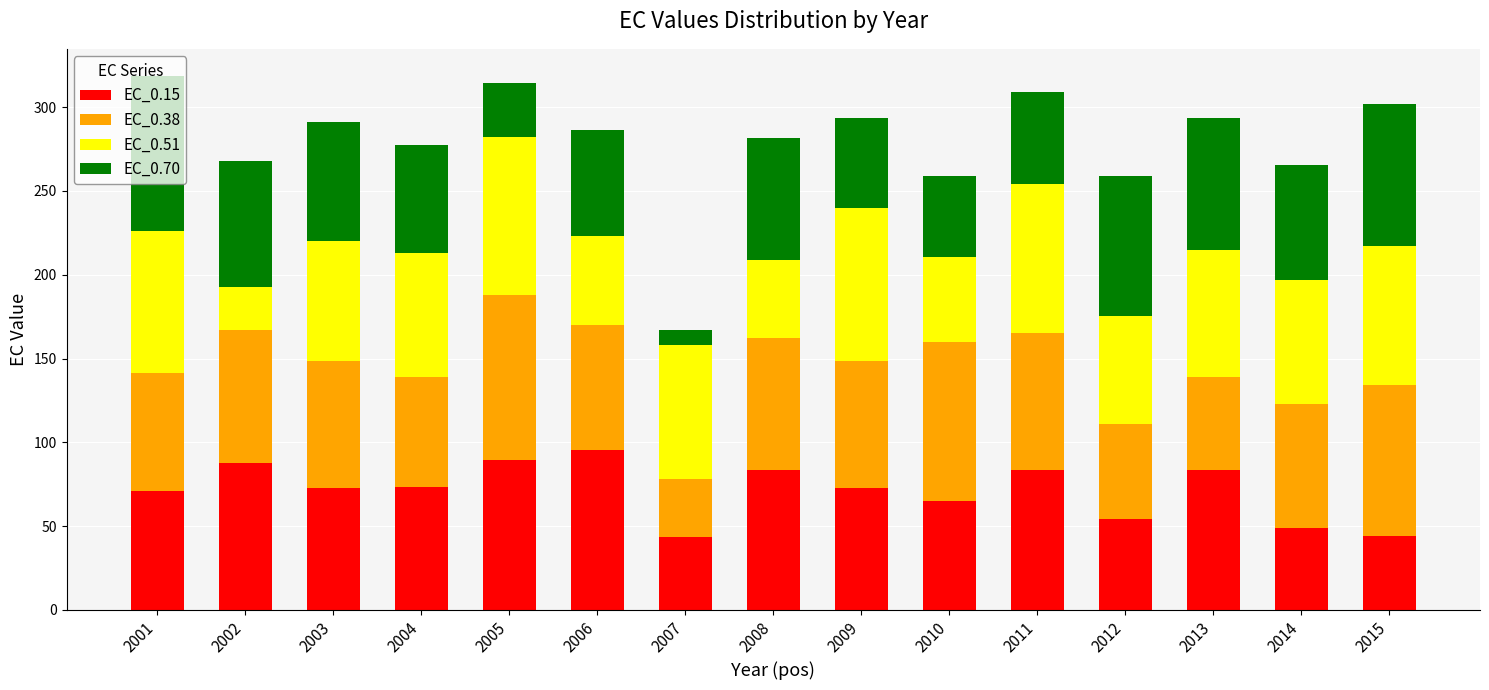

What is the difference between the maximum and minimum values in the EC_0.15 series?

51.6